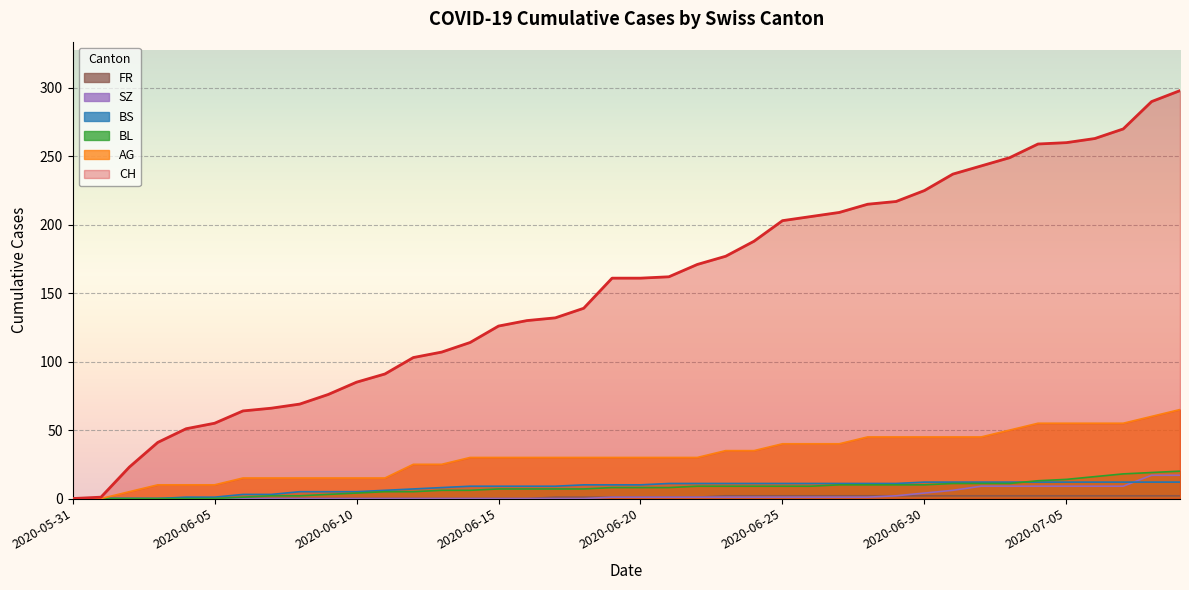

What is the difference between the second highest and second lowest values in the FR series?

2